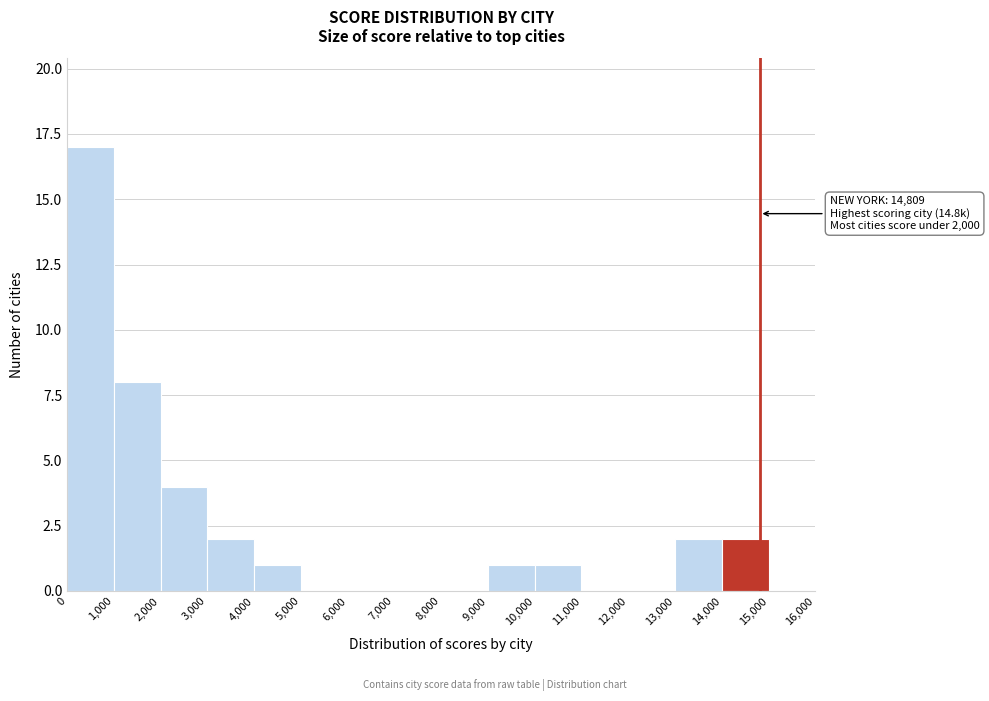

Over which range of the x-axis is the bar tallest?

0 to 1,000